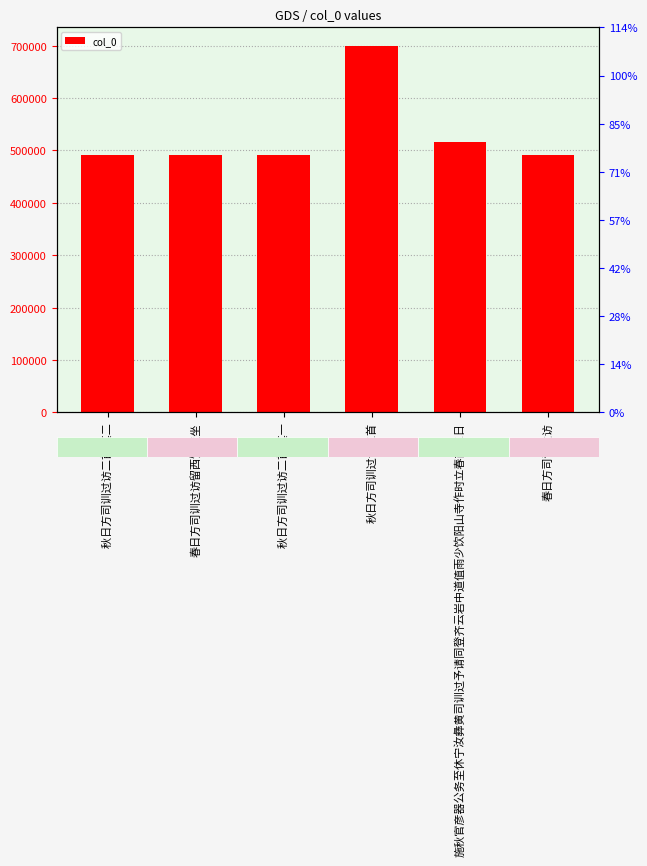

Where is the data nearest to the value 595258?

施秋官彦器公务至休宁汝彝黄司训过予请同登齐云岩中道值雨少饮阳山寺作时立春前五日